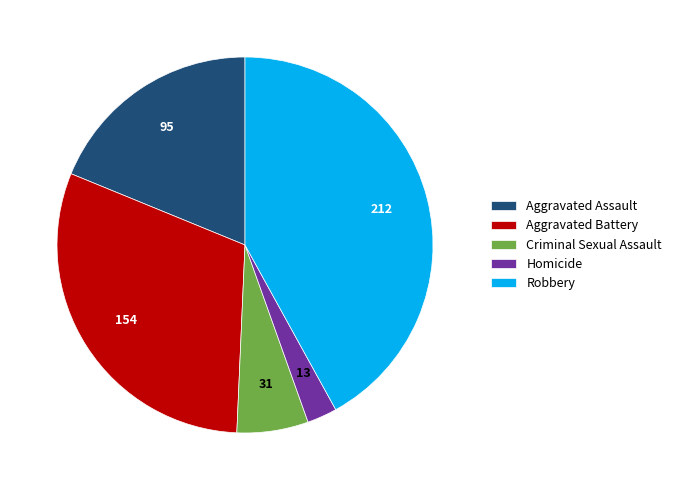

Between Criminal Sexual Assault and Aggravated Assault, which is larger?

Aggravated Assault